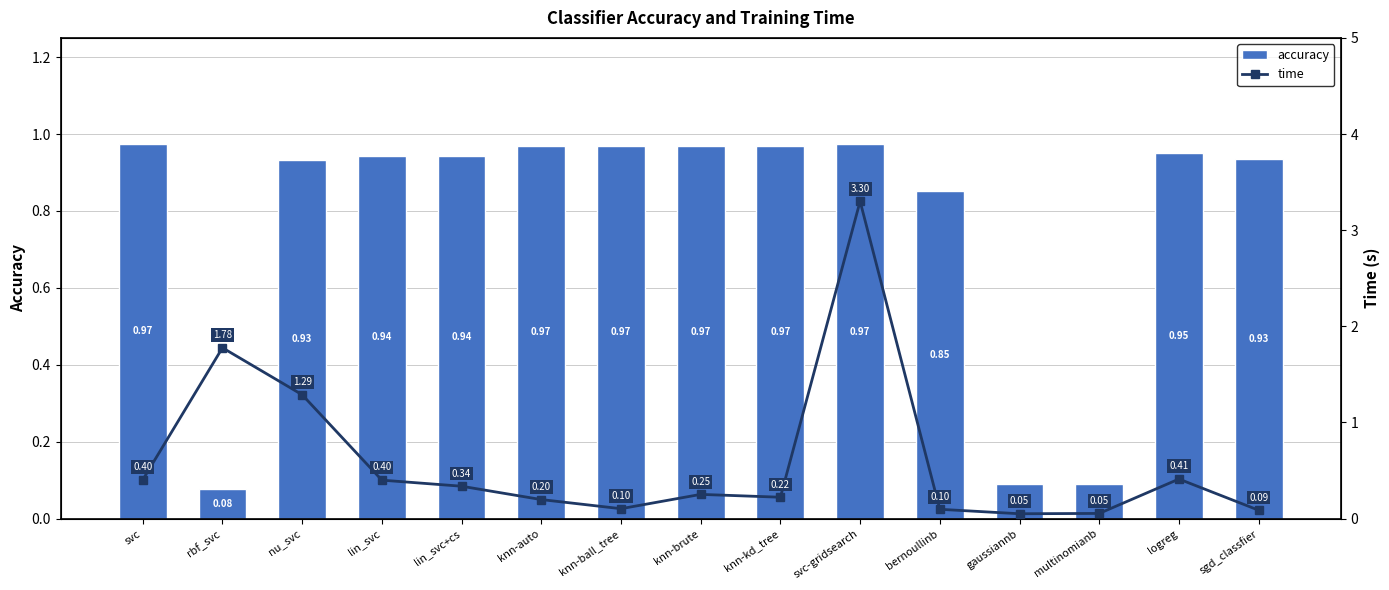

True or false: accuracy has a value of 0.2 at knn-kd_tree.

False